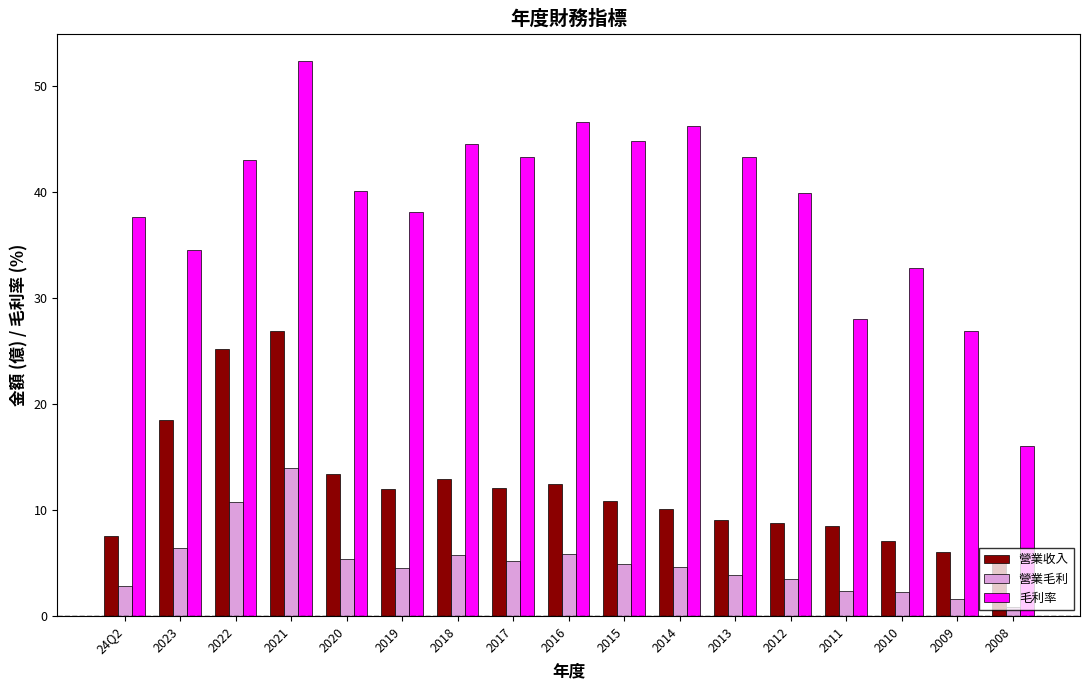

Which series has the widest spread of values?

毛利率